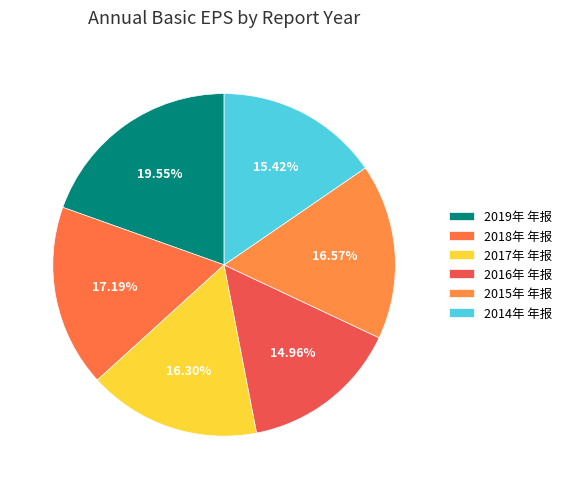

How much of the chart is everything except 2014年 年报?

84.6%